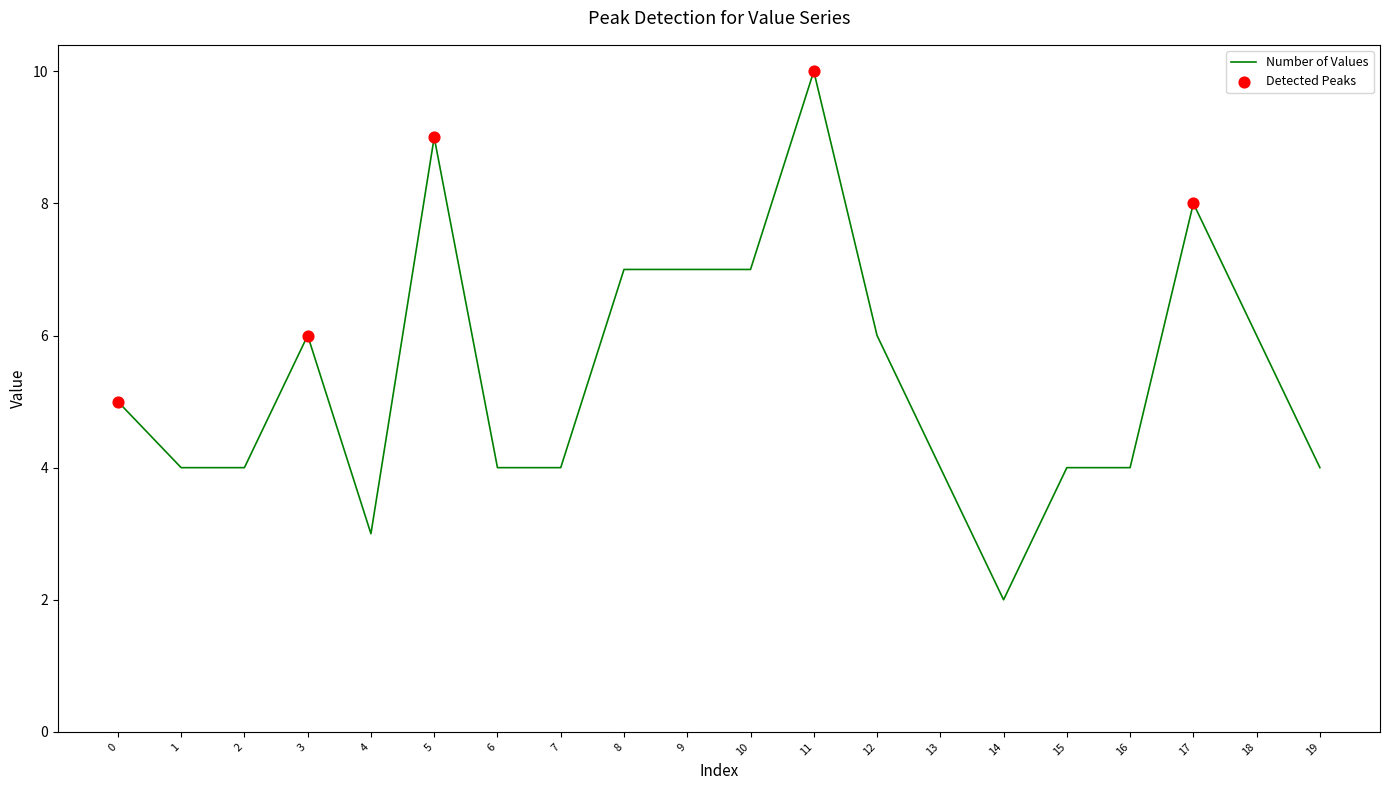

What is the change in value from 8 to 18?

-1